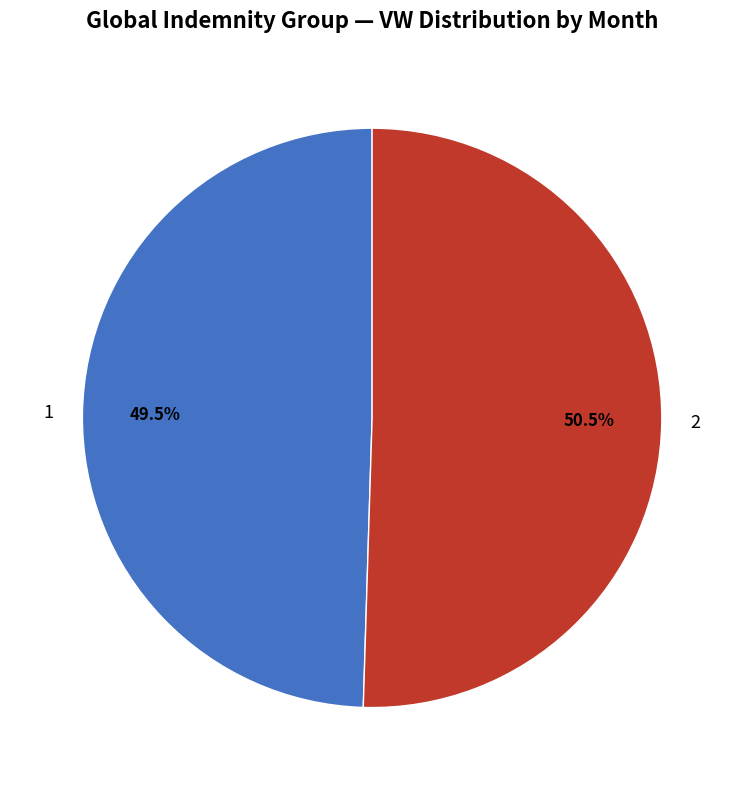

Which has a higher value, 2 or 1?

2